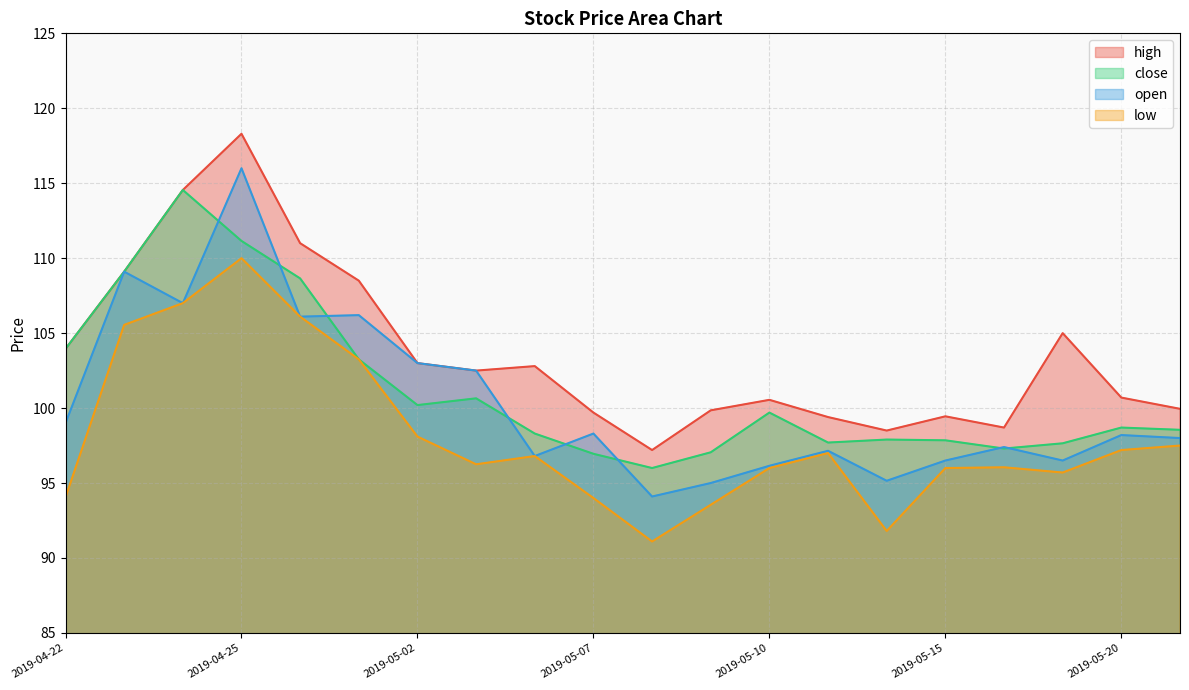

True or false: low has more than 0 interior local peaks.

True